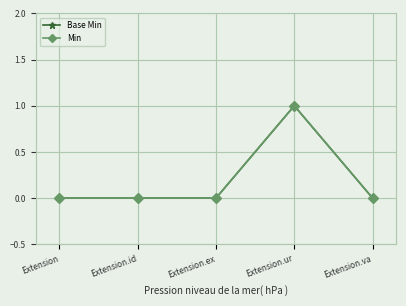

What is the difference between the maximum and minimum values in the Min series?

1